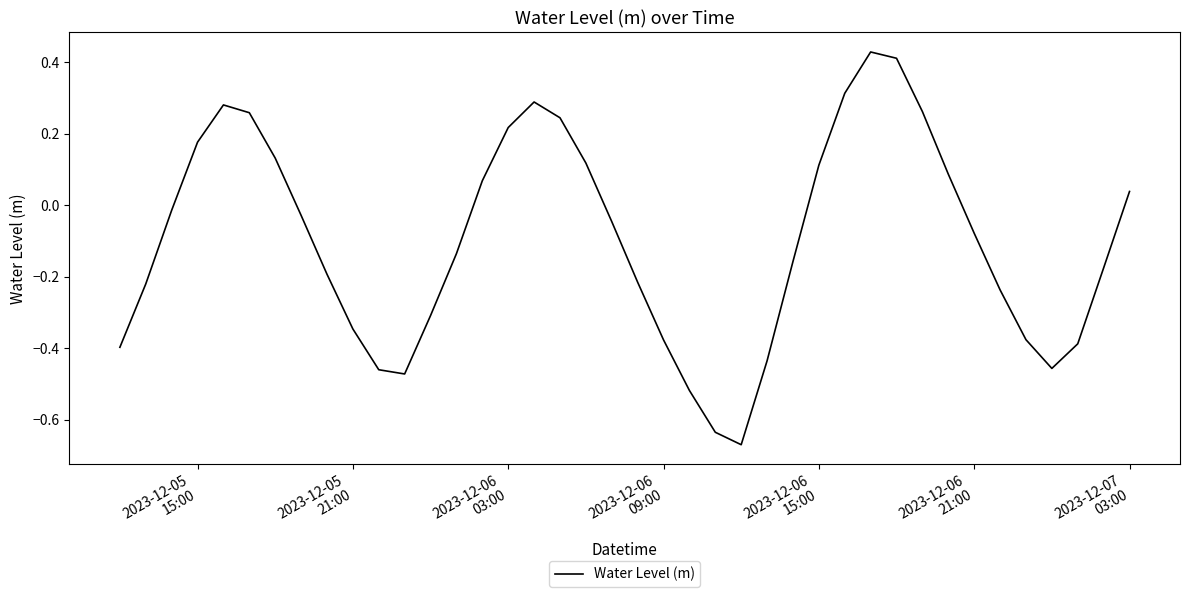

What is the difference between the maximum and minimum values?

1.1